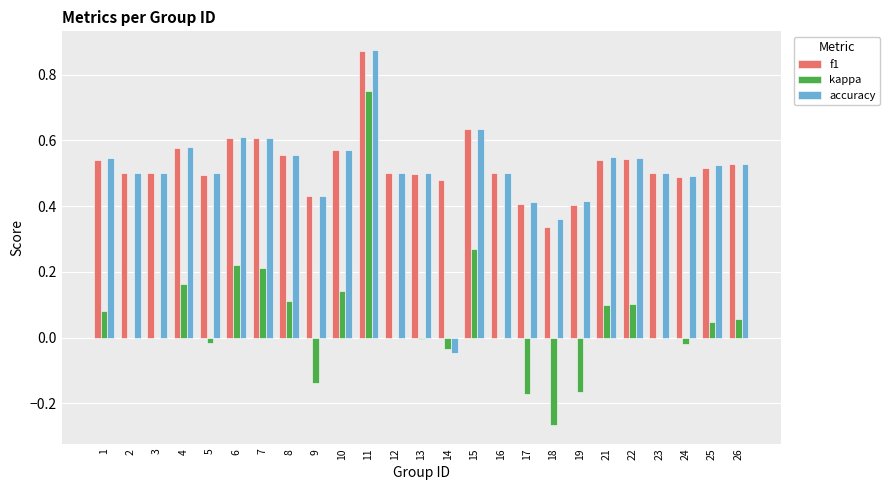

Count the number of data series in this chart.

3